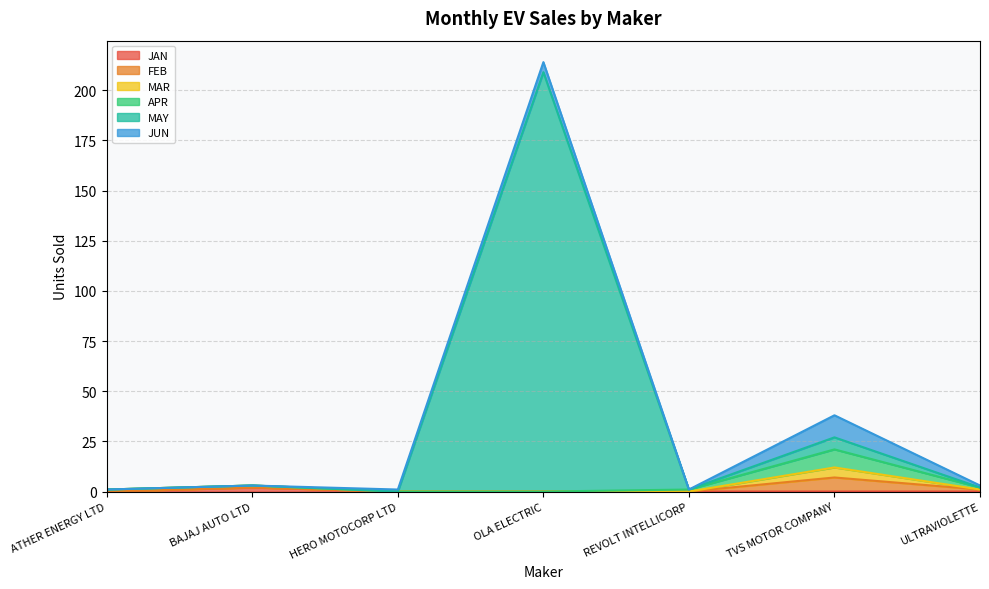

The value of MAY at ULTRAVIOLETTE is 3. True or false?

False